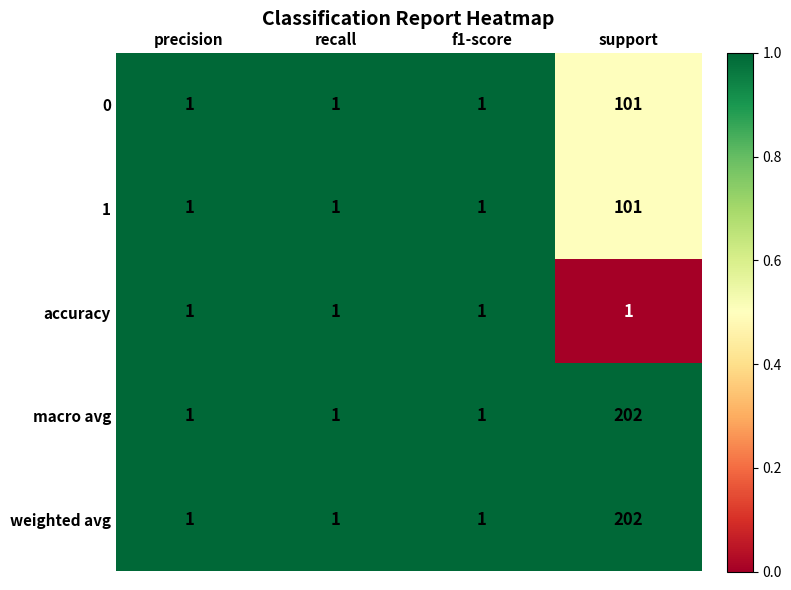

What is the difference between the maximum and minimum values in the 0 series?

100